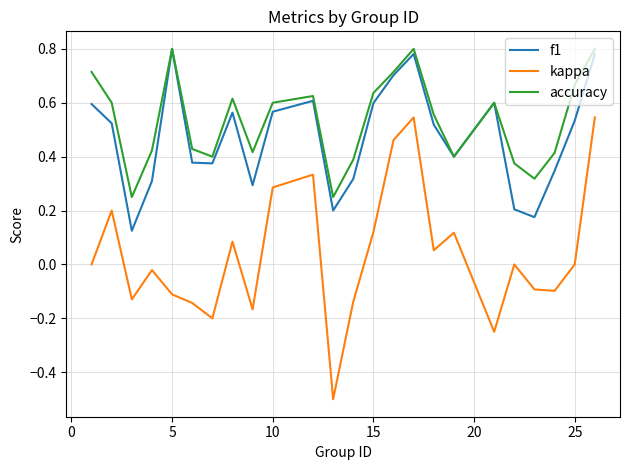

Which series has the widest spread of values?

kappa